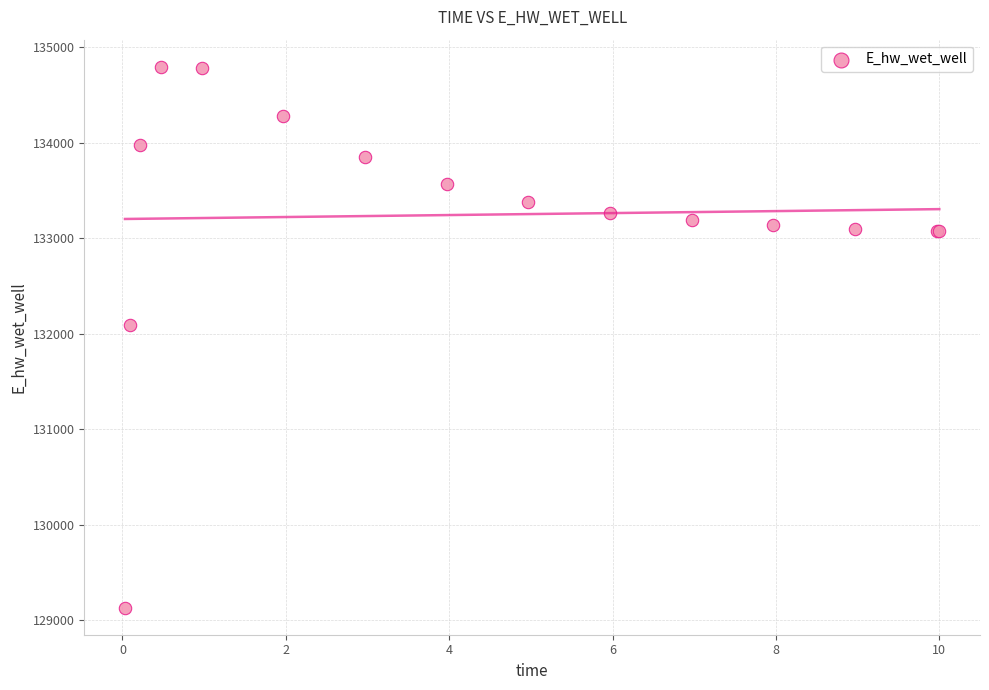

What Y value in the scatter plot is closest to 131963?

132086.6